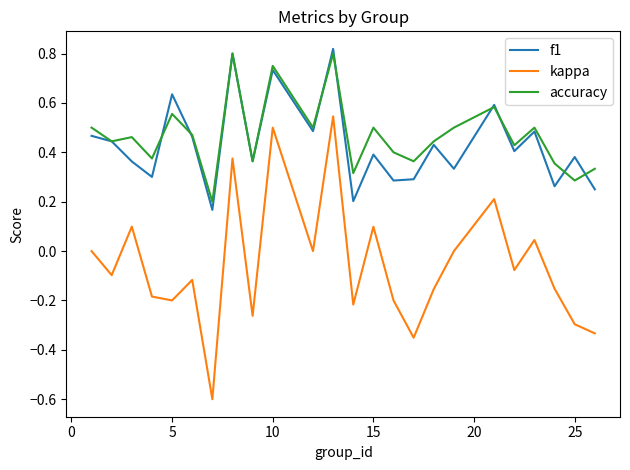

Which series has the widest spread of values?

kappa